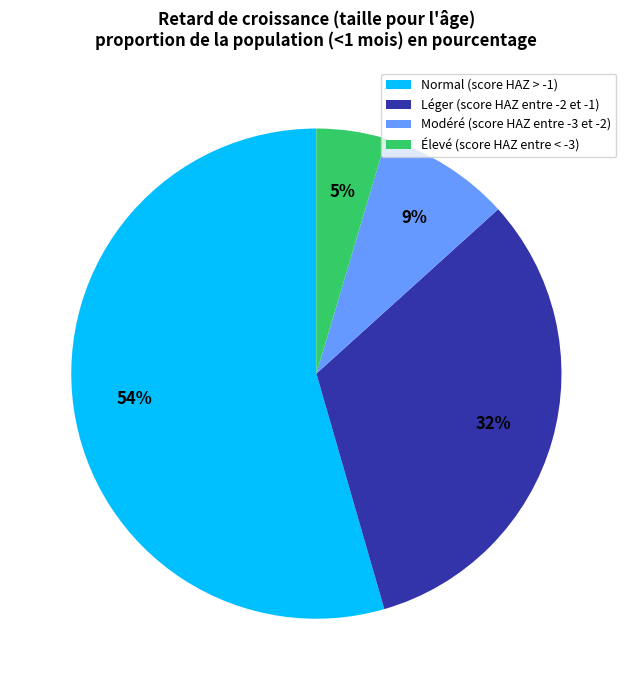

Do Normal (score HAZ > -1) and Élevé (score HAZ entre < -3) together represent more than half of the pie?

Yes